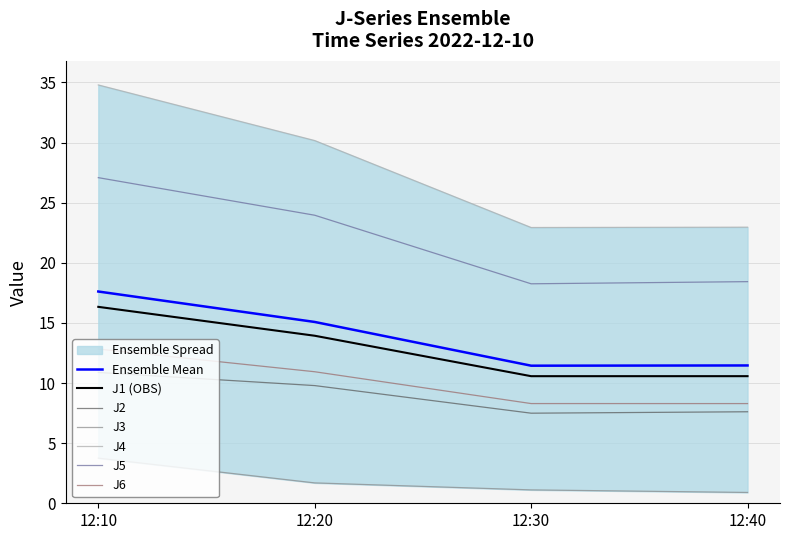

What is the difference between the maximum and minimum values in the J5 series?

8.8